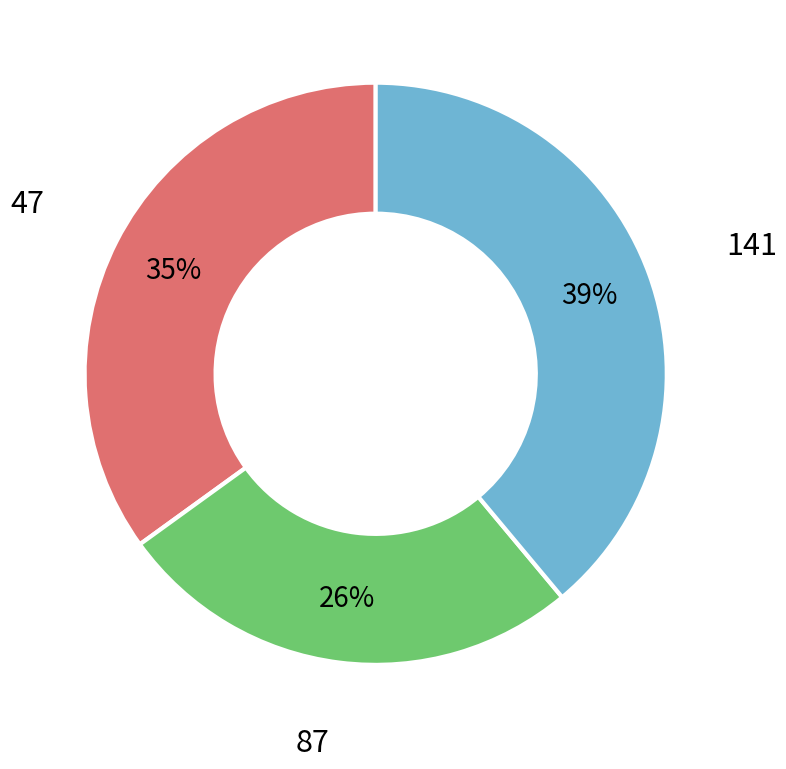

Is there any slice that represents more than half of the pie?

No